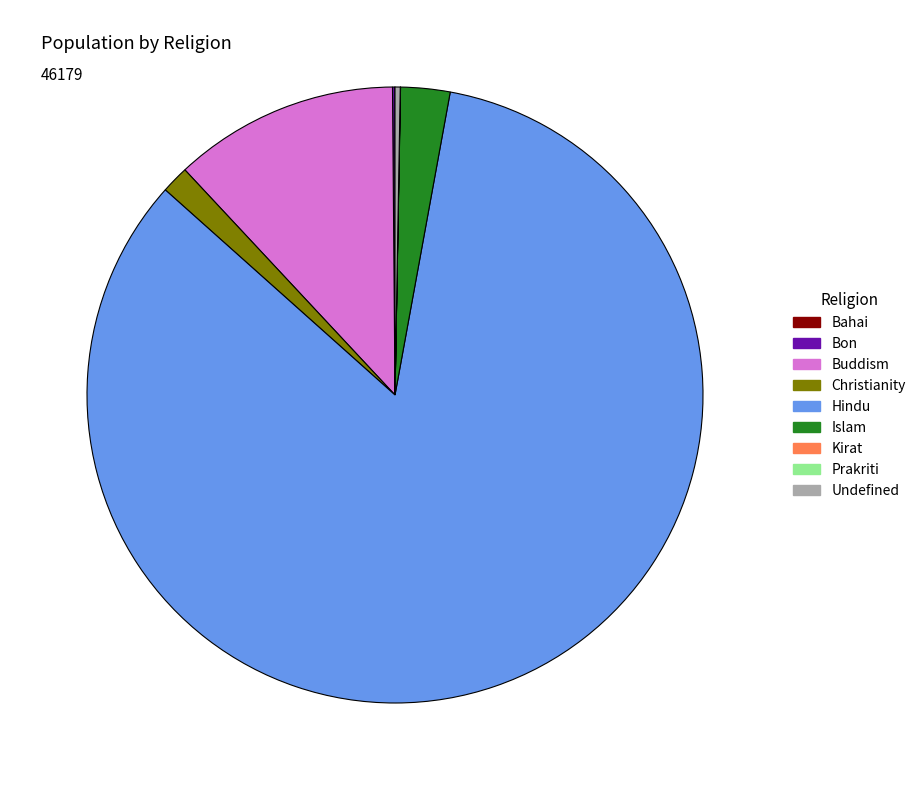

Which category has the biggest portion of the pie?

Hindu